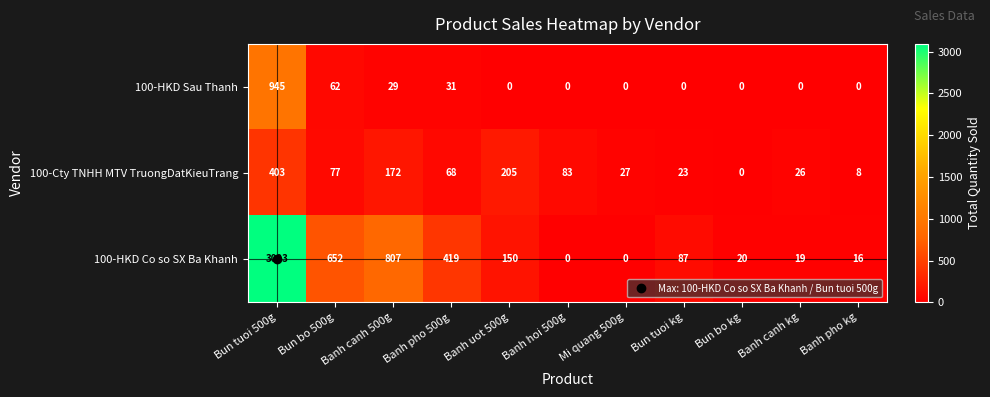

What is the difference between the 100-HKD Co so SX Ba Khanh values at Banh pho 500g and Bun tuoi 500g?

2674